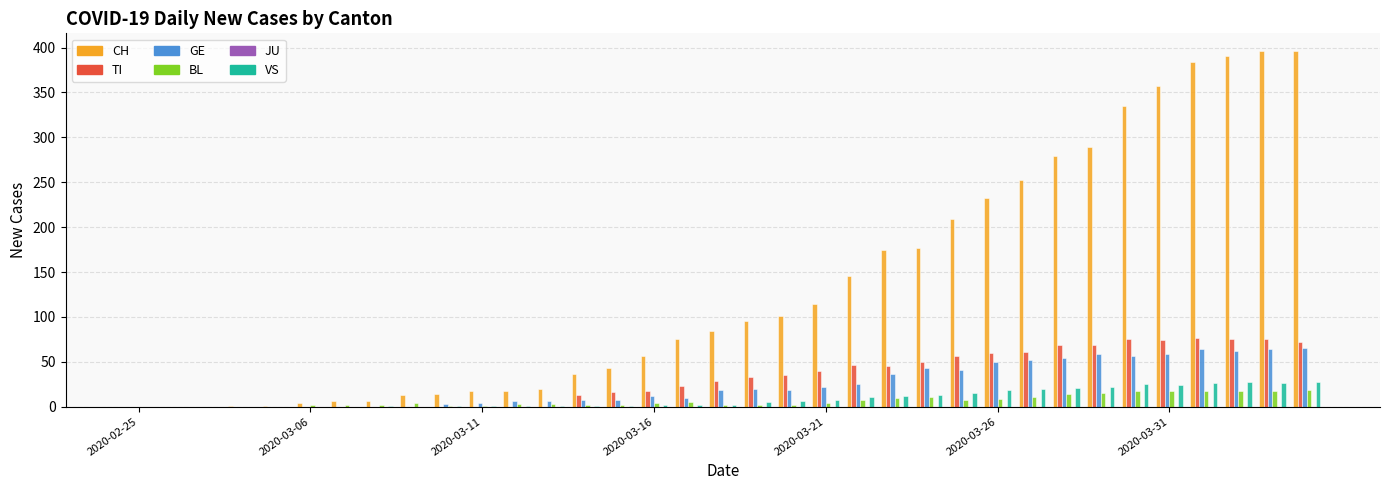

What is the maximum value shown in the chart?

396